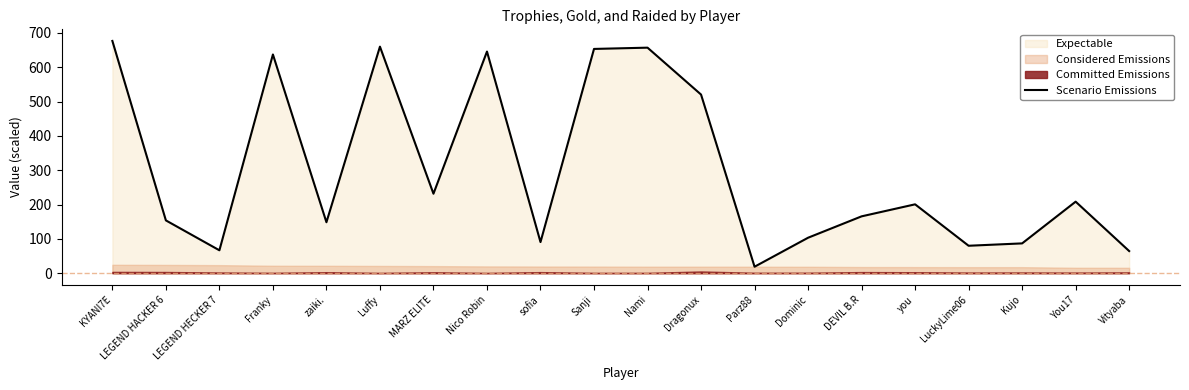

What is the lowest value of the Scenario Emissions series?

18.9